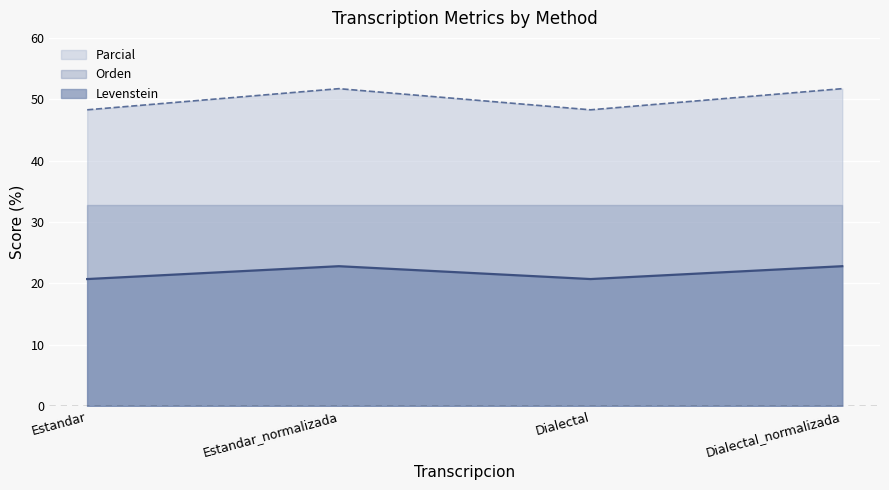

What position from the right is Dialectal_normalizada?

1